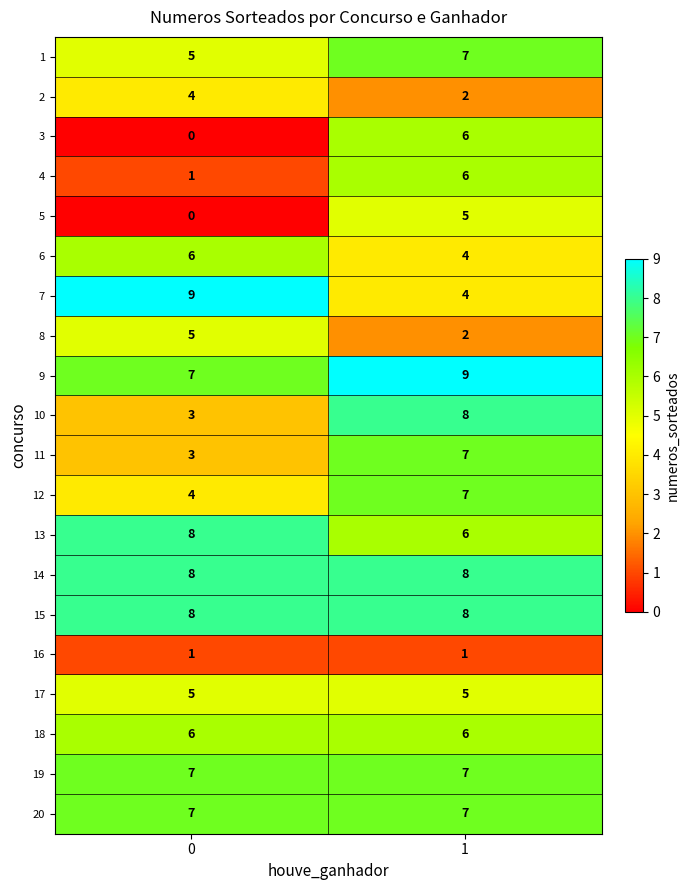

Rank the categories by 3 value from highest to lowest.

1, 0